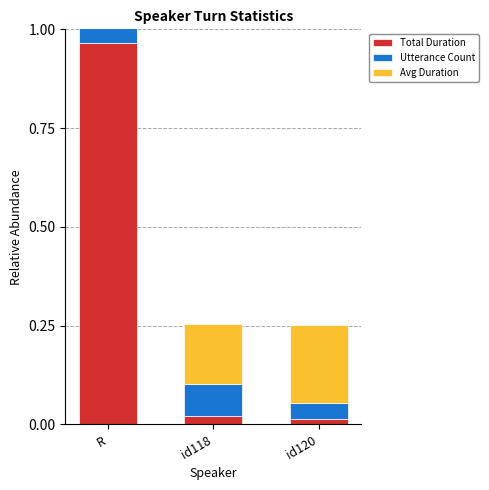

Does the chart contain any negative values?

No